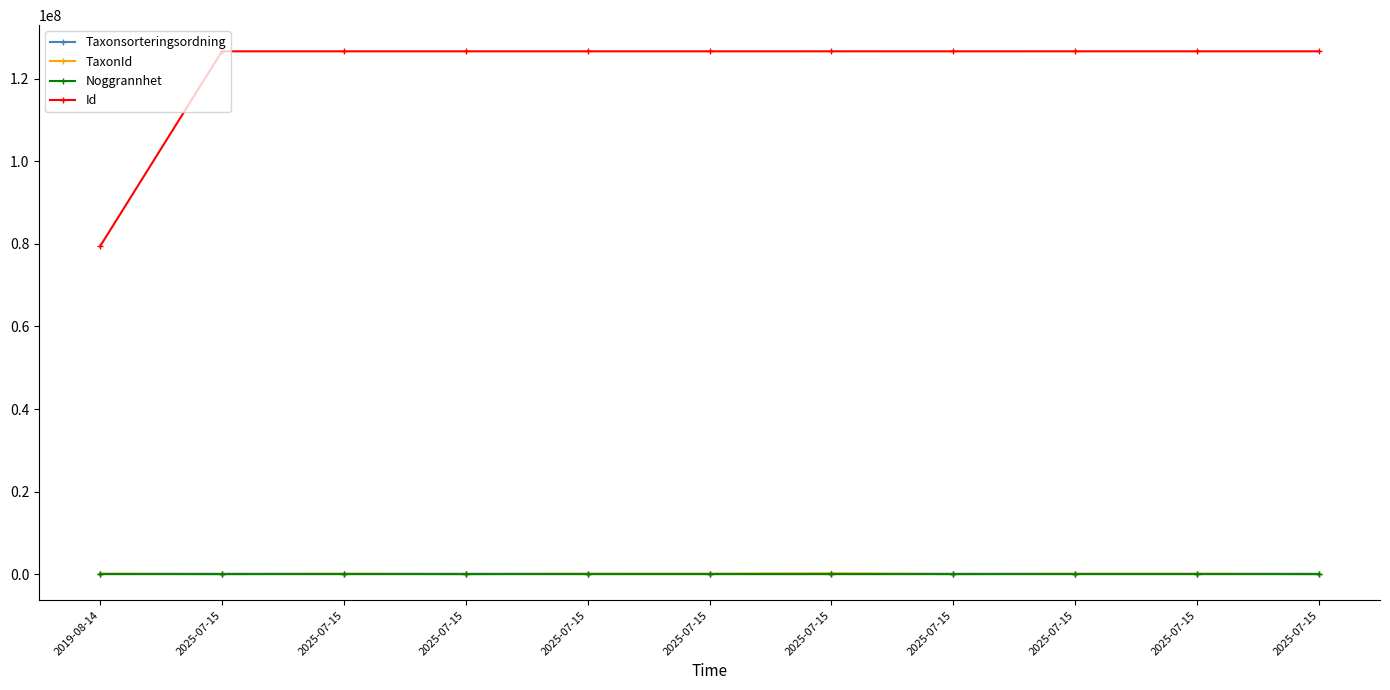

What is the minimum value for TaxonId?

6453